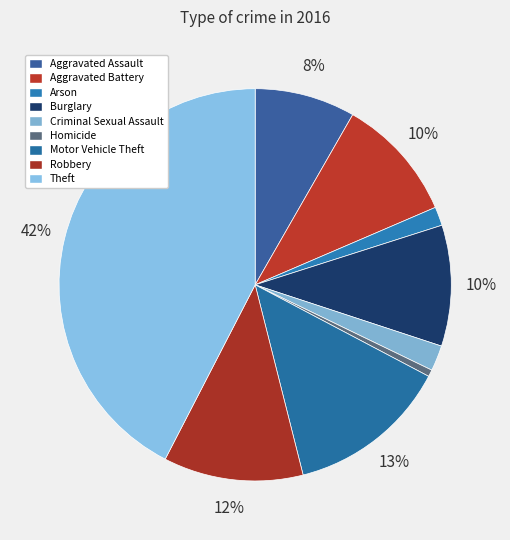

Count the number of slices in the pie.

9